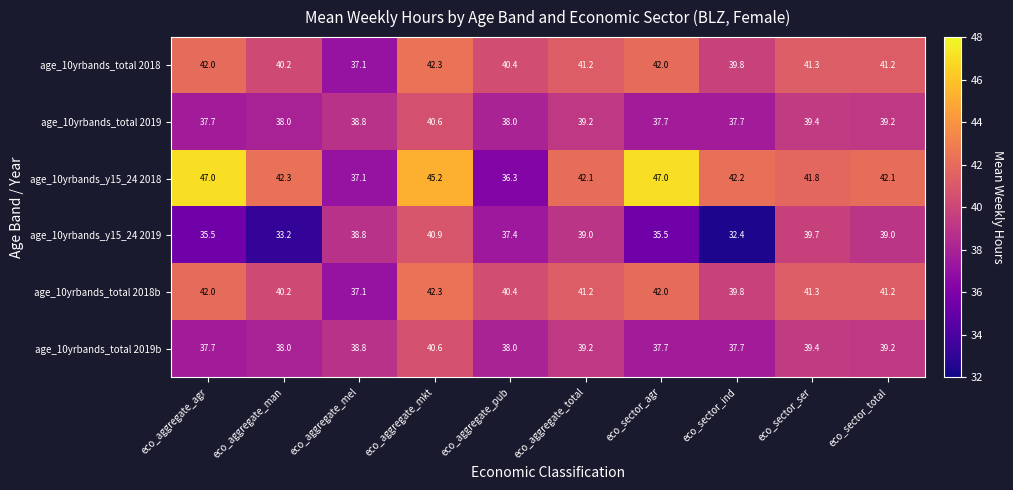

The age_10yrbands_total 2019 series shows 38.0 at eco_aggregate_pub. True or false?

True